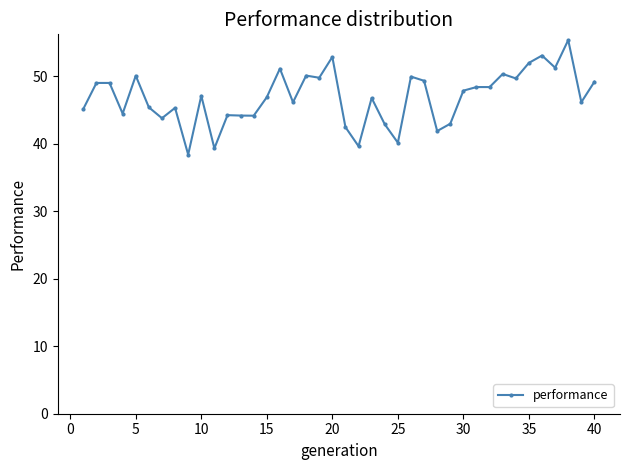

What is the value of the 22nd point from the left?

39.6